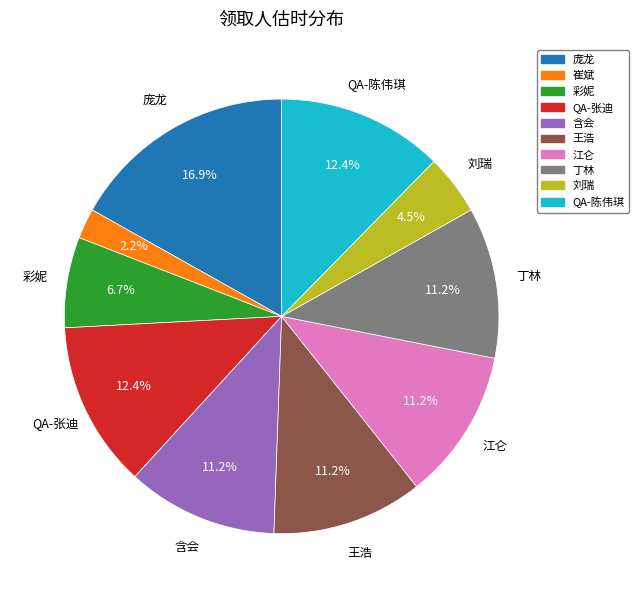

Between 丁林 and 庞龙, which is larger?

庞龙